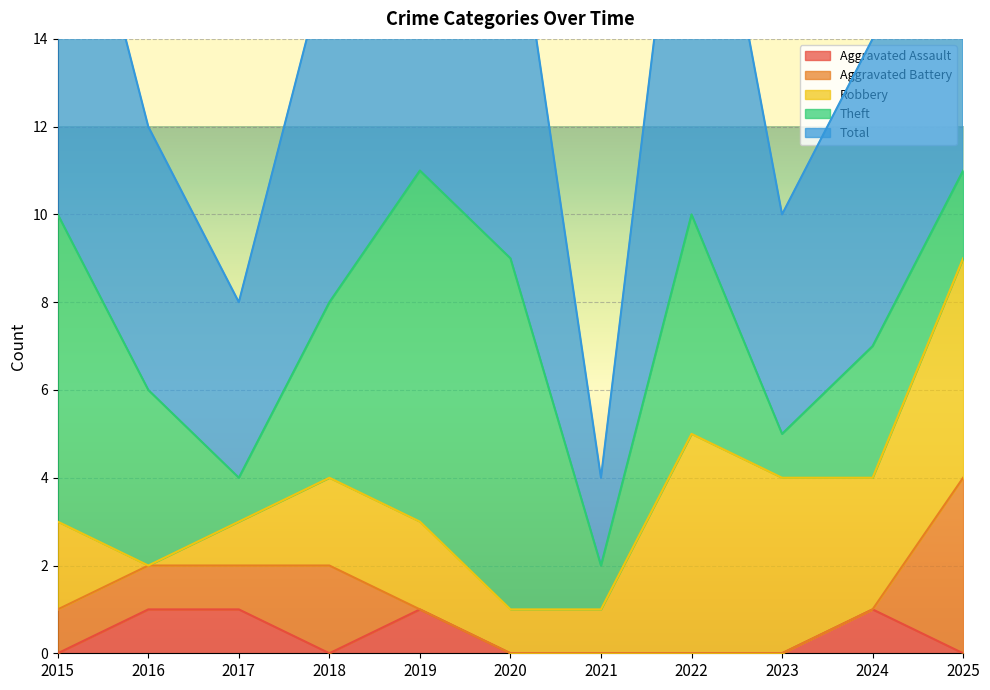

The value of Robbery at 2019 is 3. True or false?

False